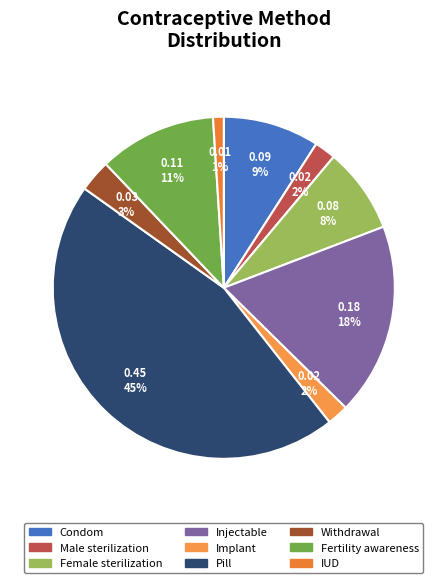

Is Pill the majority of the pie?

No